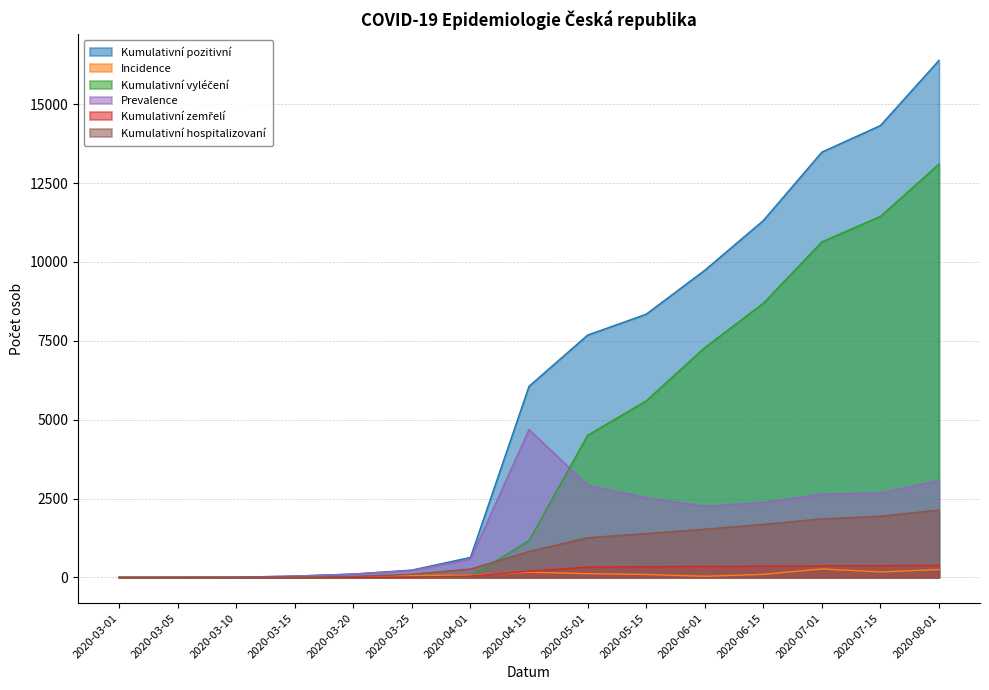

Does the chart have visible grid lines?

Yes